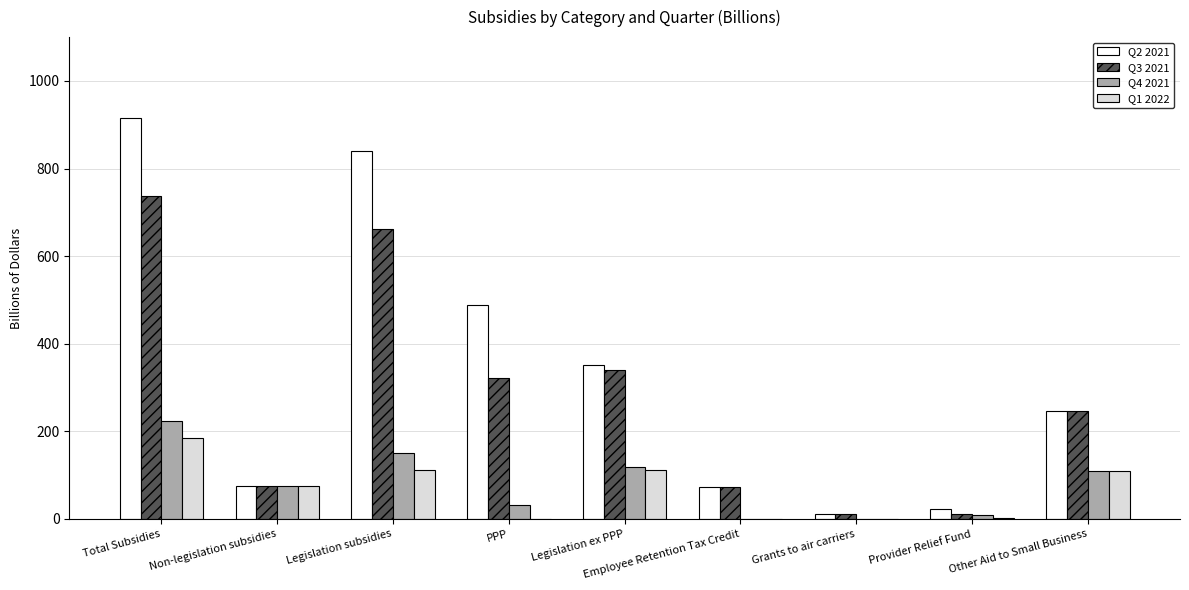

At which category does the chart reach its peak across all series?

Total Subsidies